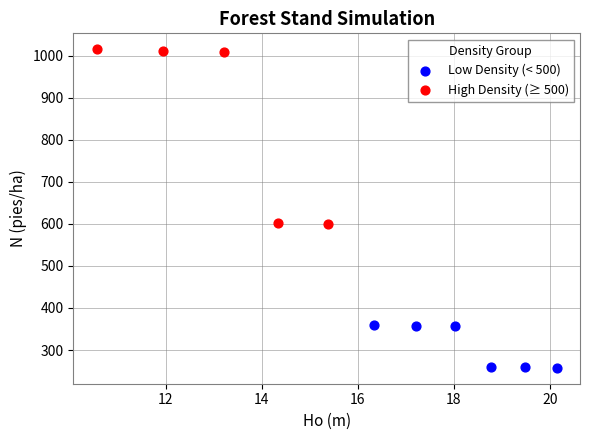

Which series contains the lowest Y value?

Low Density (< 500)